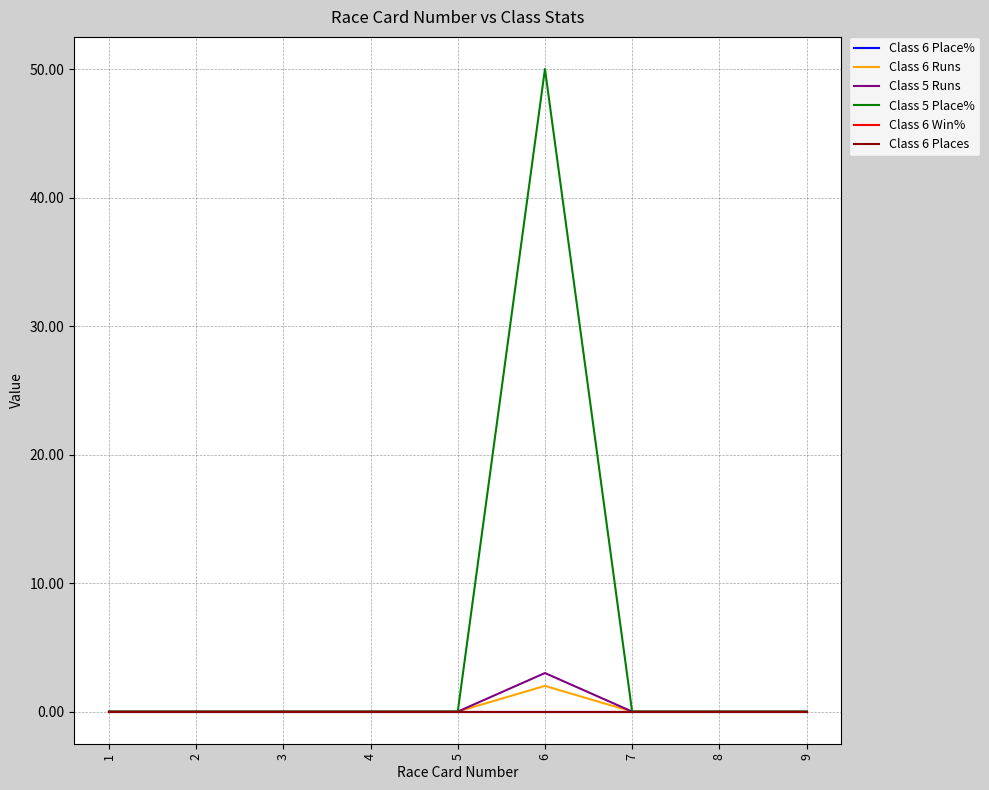

Does the chart have visible grid lines?

Yes